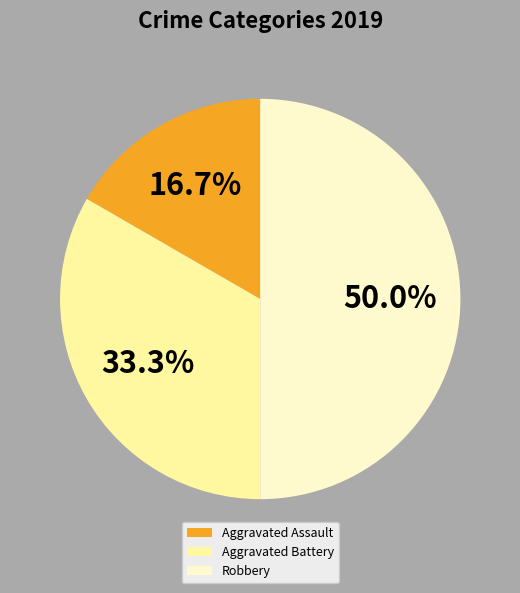

Does Aggravated Battery represent more than half of the total?

No